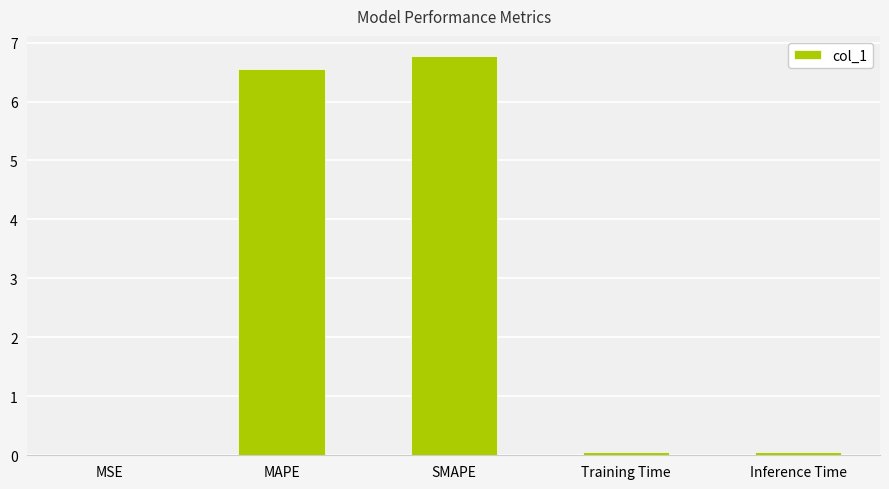

Between SMAPE and Training Time, which is larger?

SMAPE